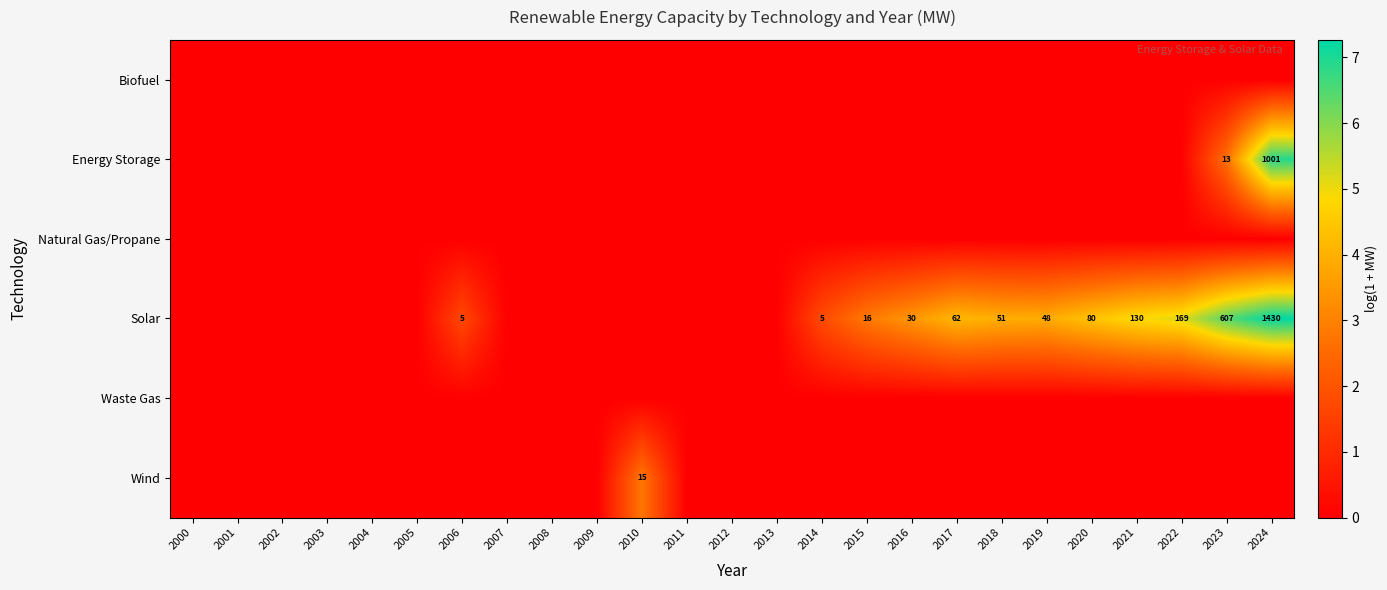

What is the maximum value for Solar?

7.3